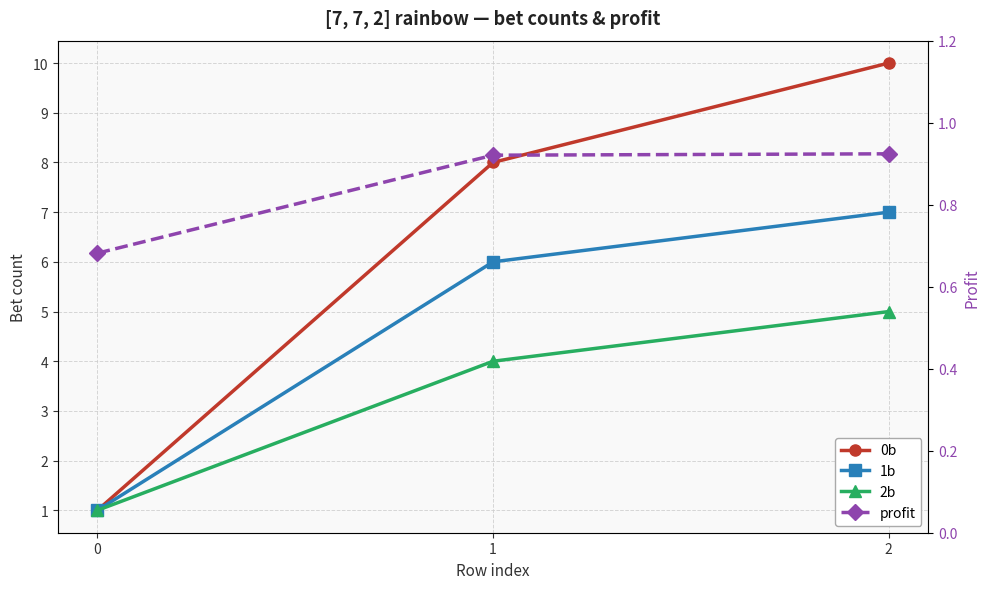

Reading right to left, list all the values displayed in this chart.

0b: 2=10.0	1=8.0	0=1.0
1b: 2=7.0	1=6.0	0=1.0
2b: 2=5.0	1=4.0	0=1.0
profit: 2=0.9	1=0.9	0=0.7